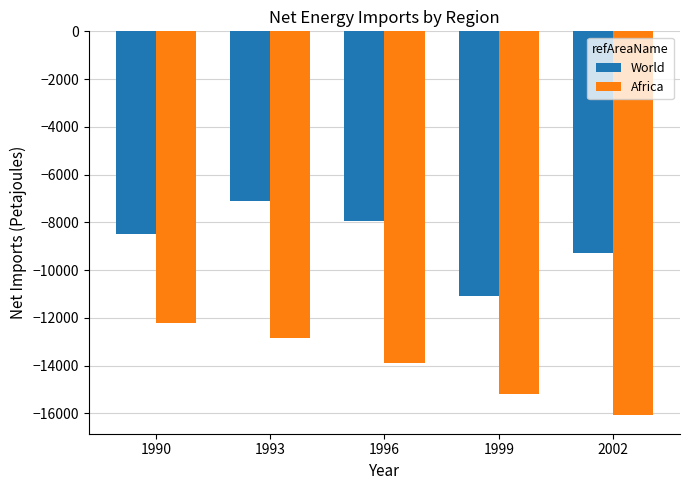

What is the smallest value displayed?

-16051